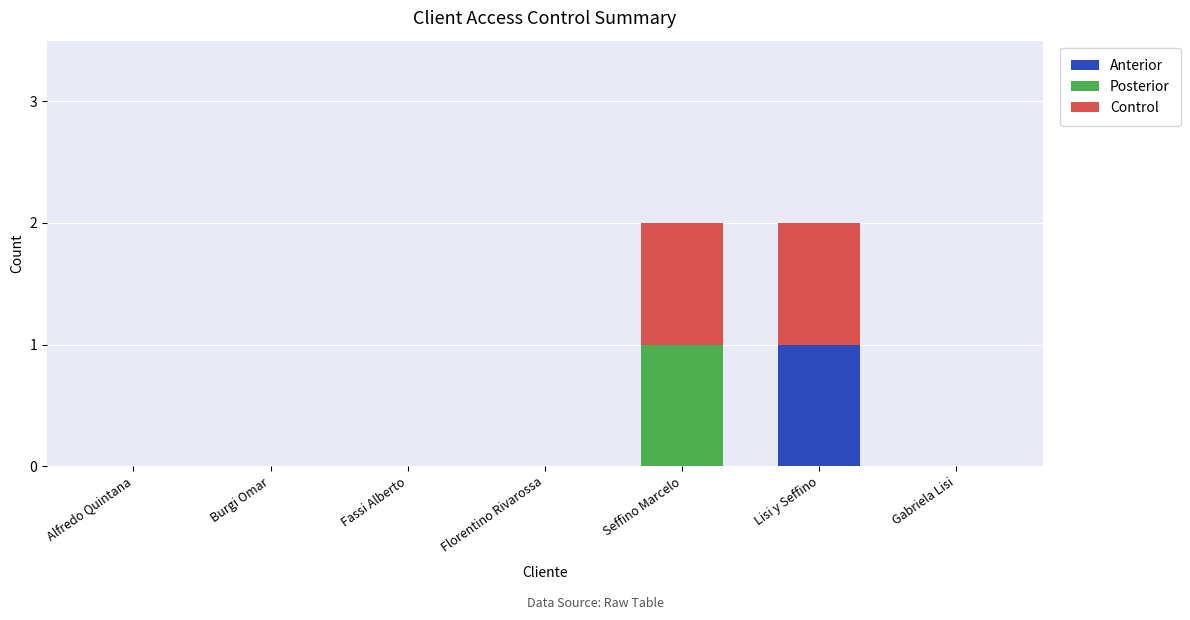

Is it true that Anterior equals 0 at Fassi Alberto?

True